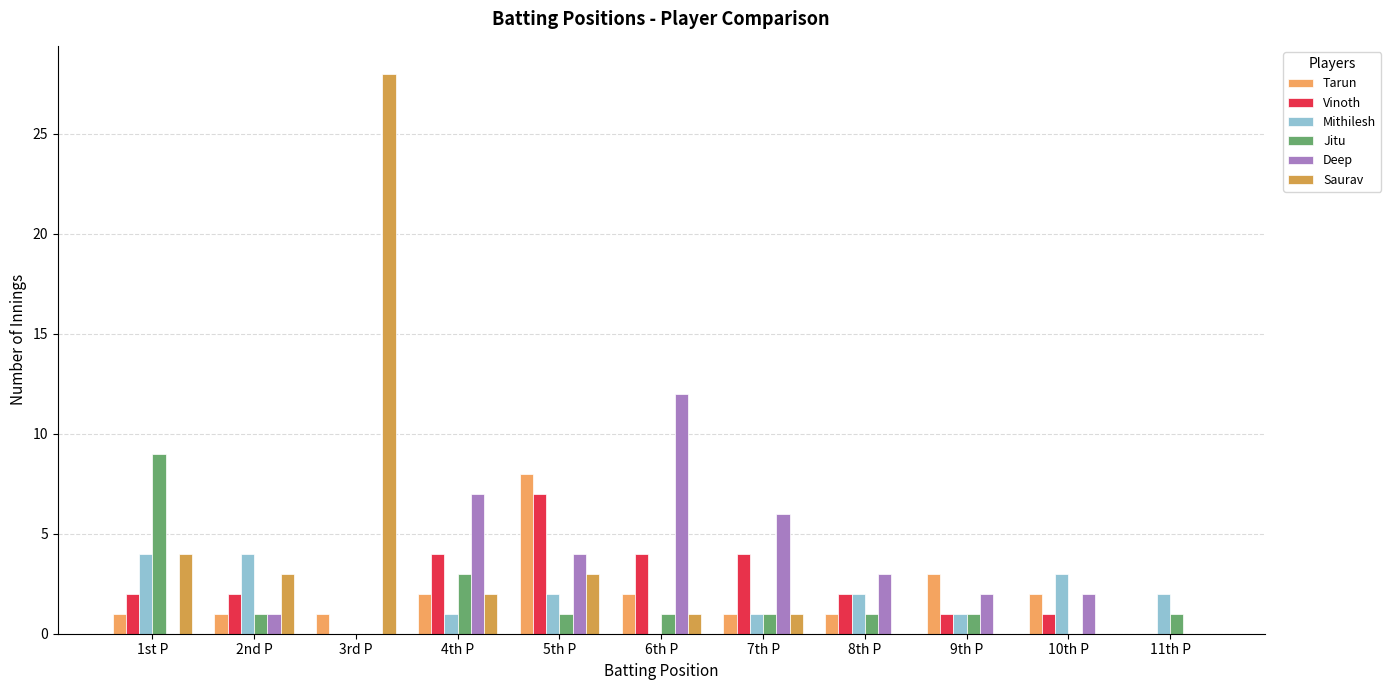

Count the number of data series in this chart.

6